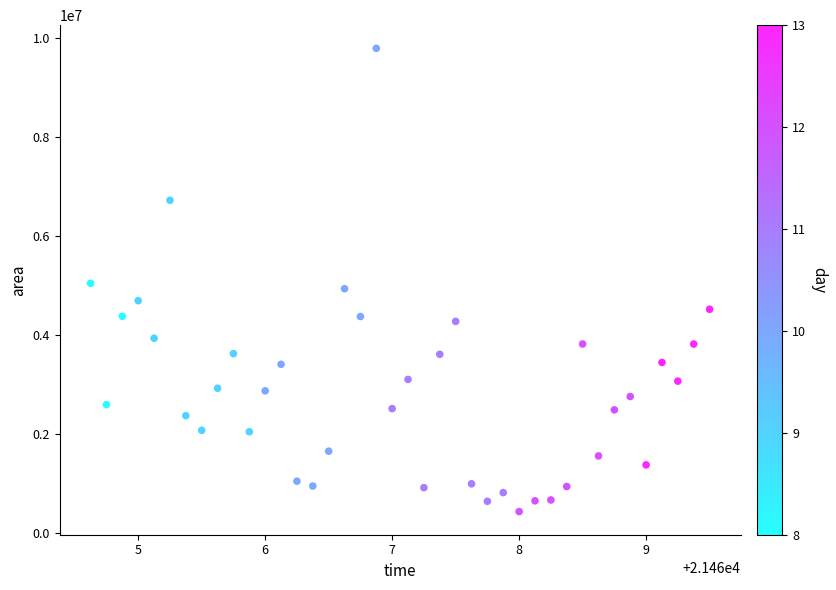

Count the number of points in this scatter plot.

40